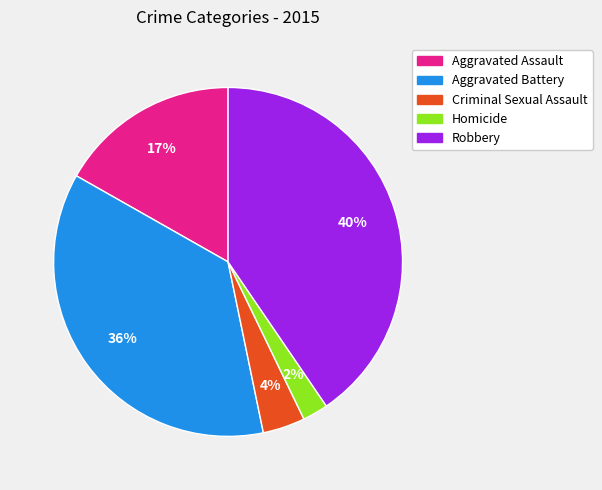

To the nearest percent, what percentage of the pie is Criminal Sexual Assault?

4%